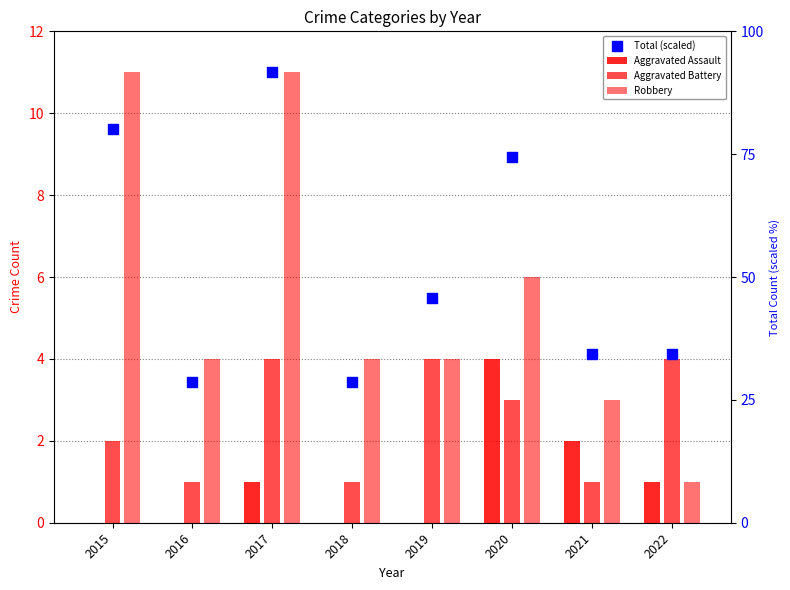

What is the total value across all series at 2022?

10.1